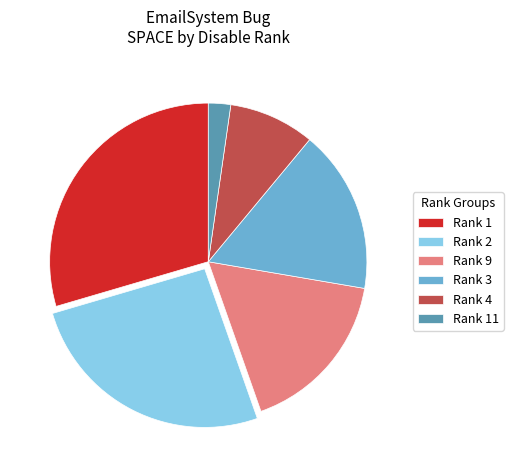

Between Rank 2 and Rank 4, which is larger?

Rank 2